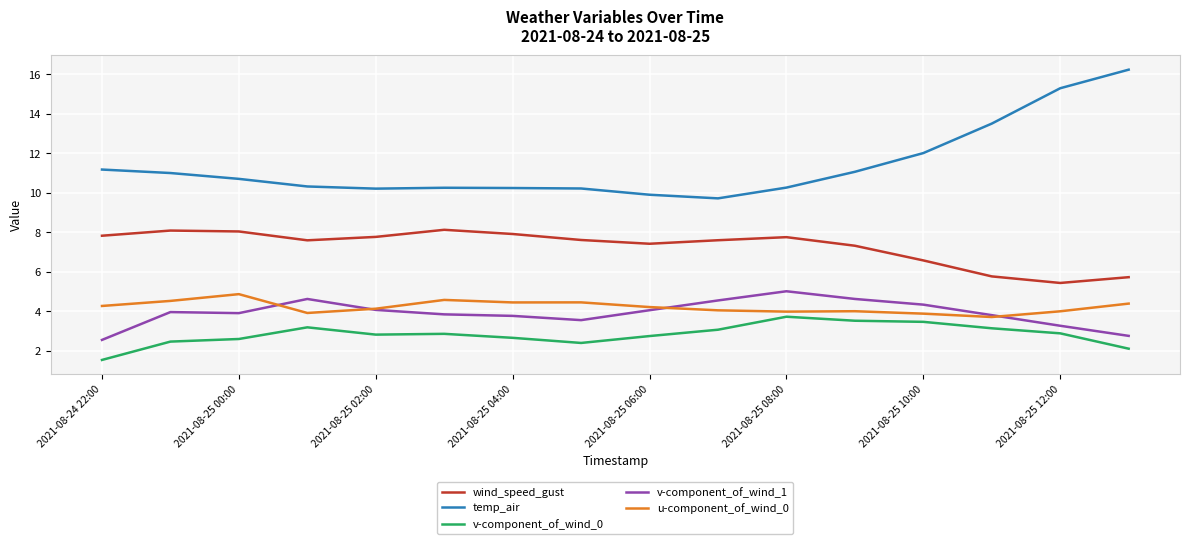

Which series has the largest range (max minus min)?

temp_air